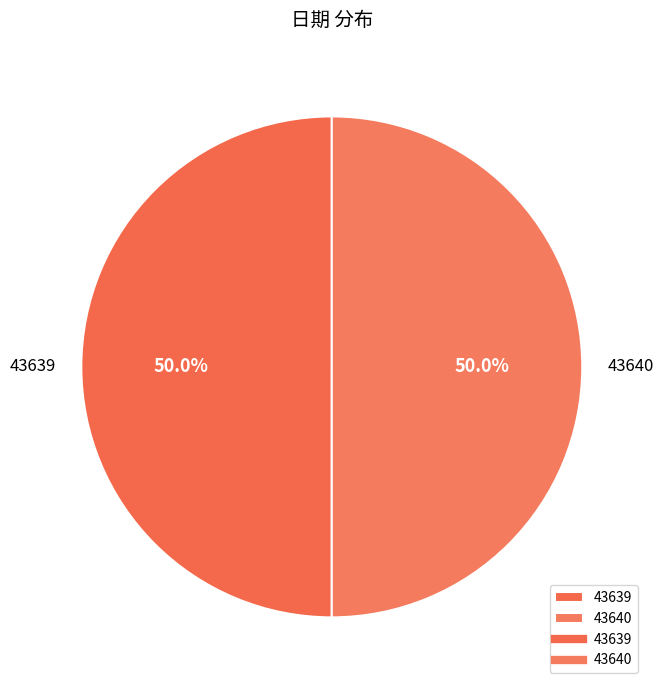

What is the ratio of the value at 43640 to the value at 43639?

1.0